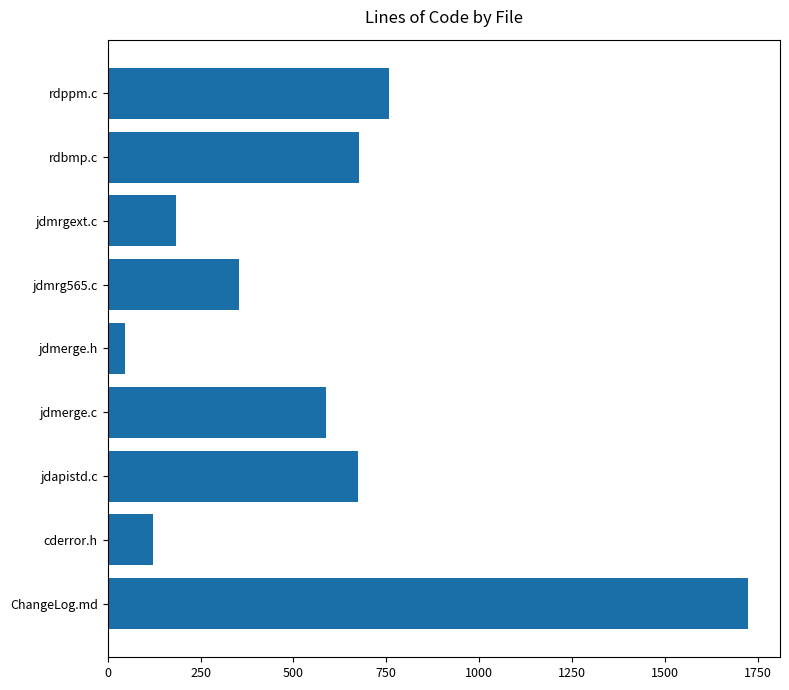

What is the sum of all values?

5127